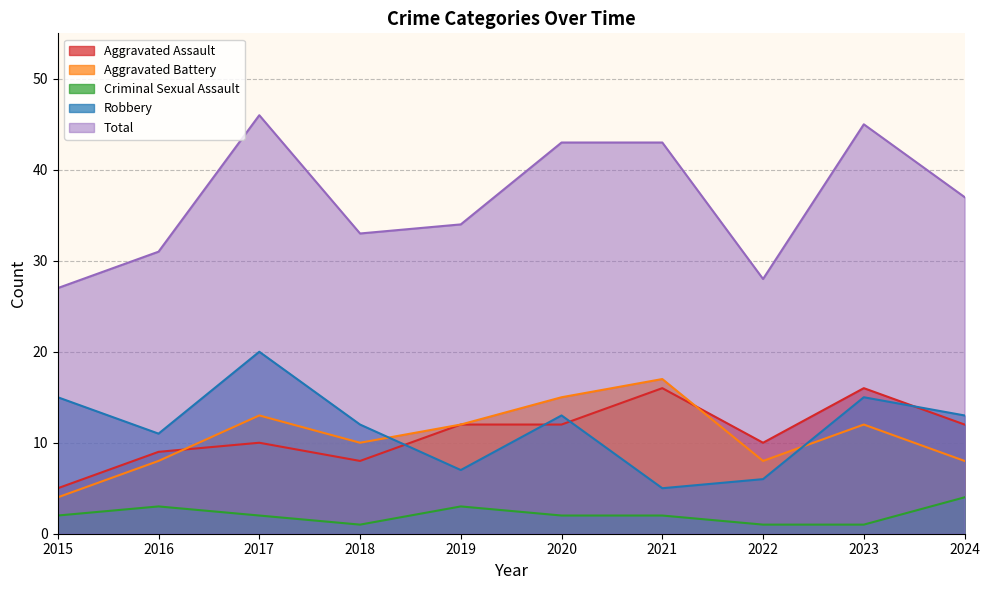

What is the value of the Aggravated Battery point at the 9th from the left?

12